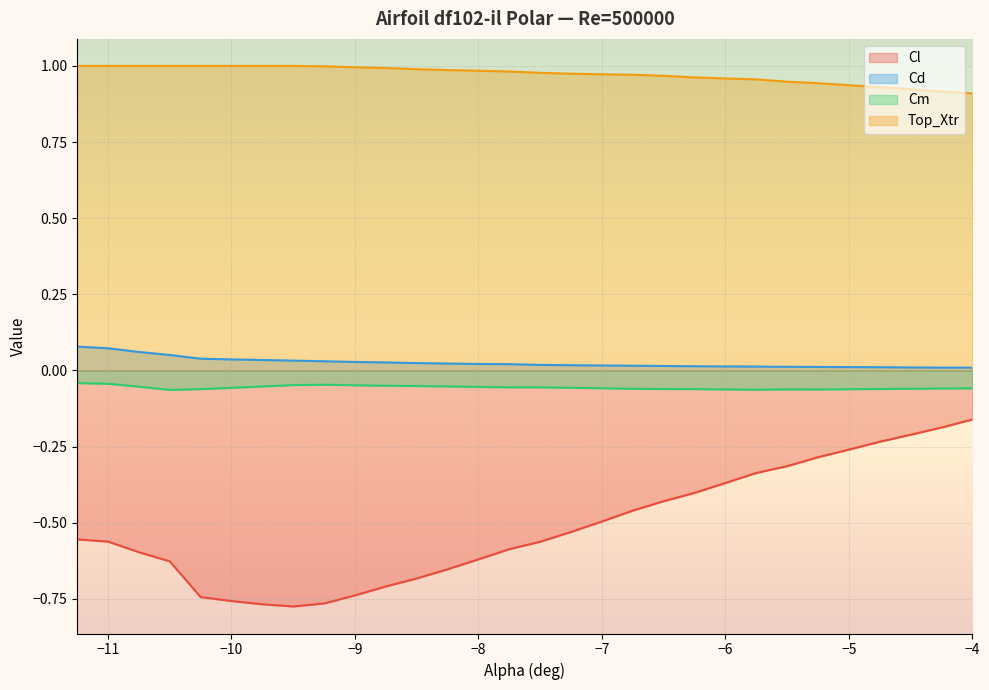

At which category does Cl reach its first local valley?

-9.5